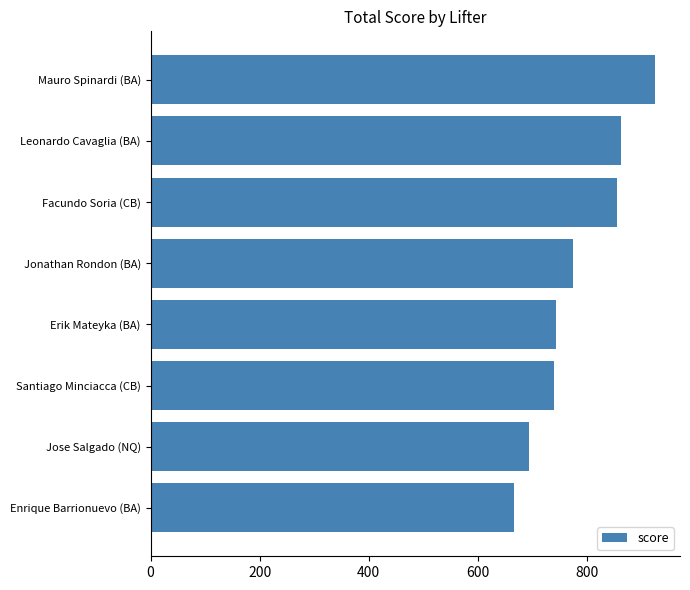

Are the bars grouped side by side (vs. stacked)?

No